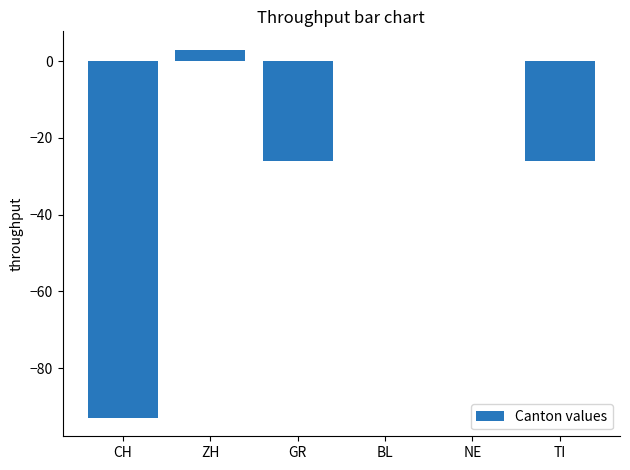

What is the change in value from ZH to BL?

-3